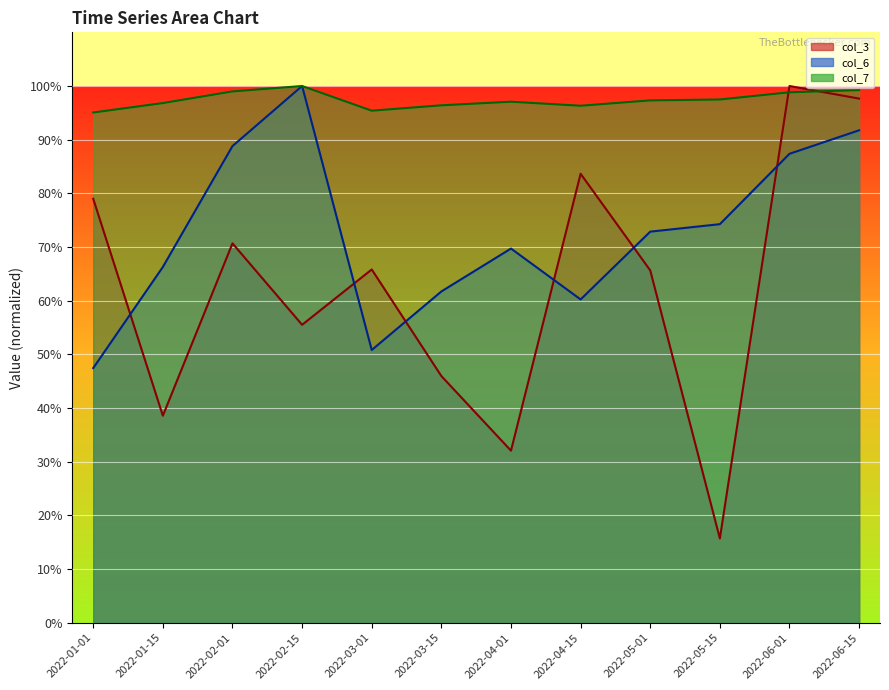

Rank the categories by col_3 value from lowest to highest.

2022-05-15, 2022-04-01, 2022-01-15, 2022-03-15, 2022-02-15, 2022-05-01, 2022-03-01, 2022-02-01, 2022-01-01, 2022-04-15, 2022-06-15, 2022-06-01